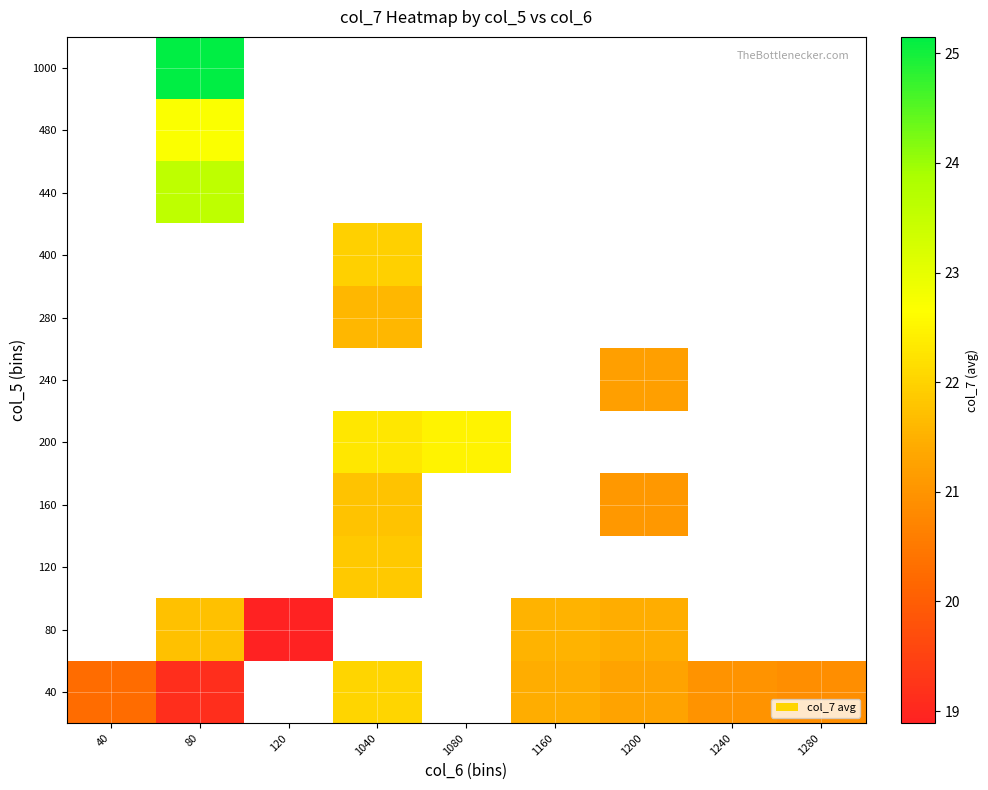

What is the maximum value shown in the chart?

25.1